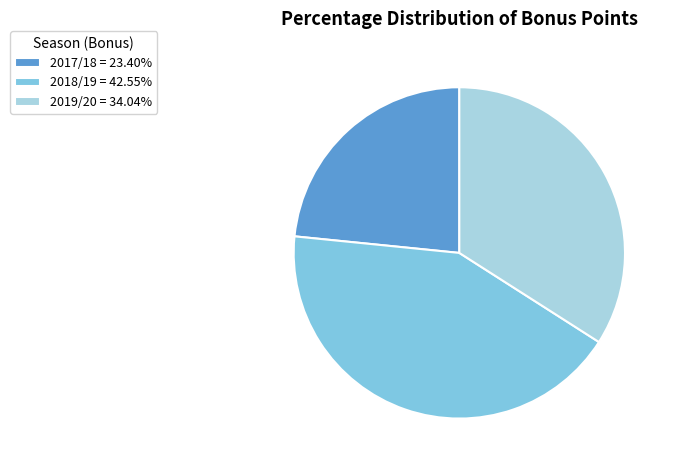

Is there any slice that represents more than half of the pie?

No